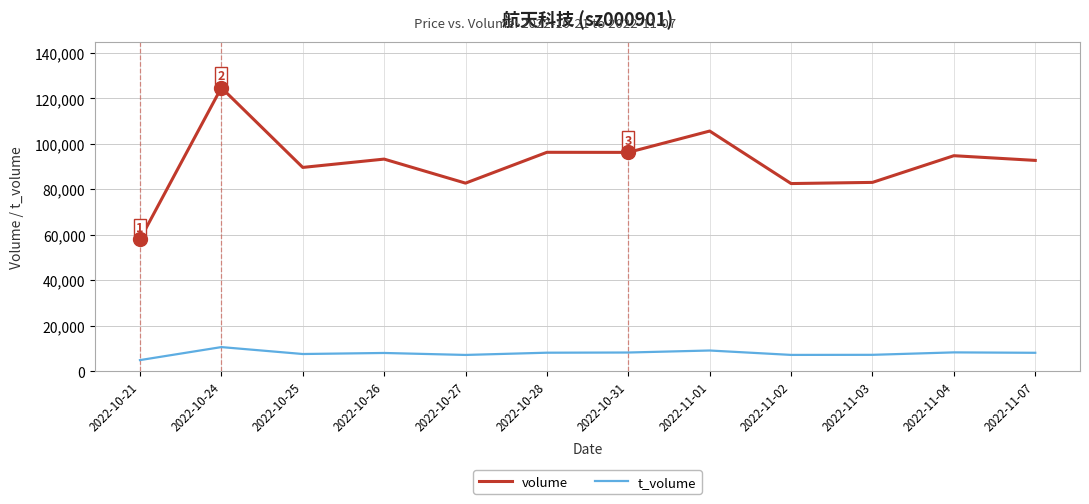

Which category has the highest value across all series?

2022-10-24